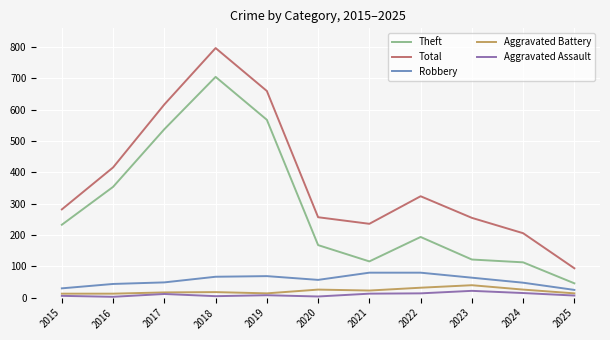

The value of Theft at 2020 is 117. True or false?

False